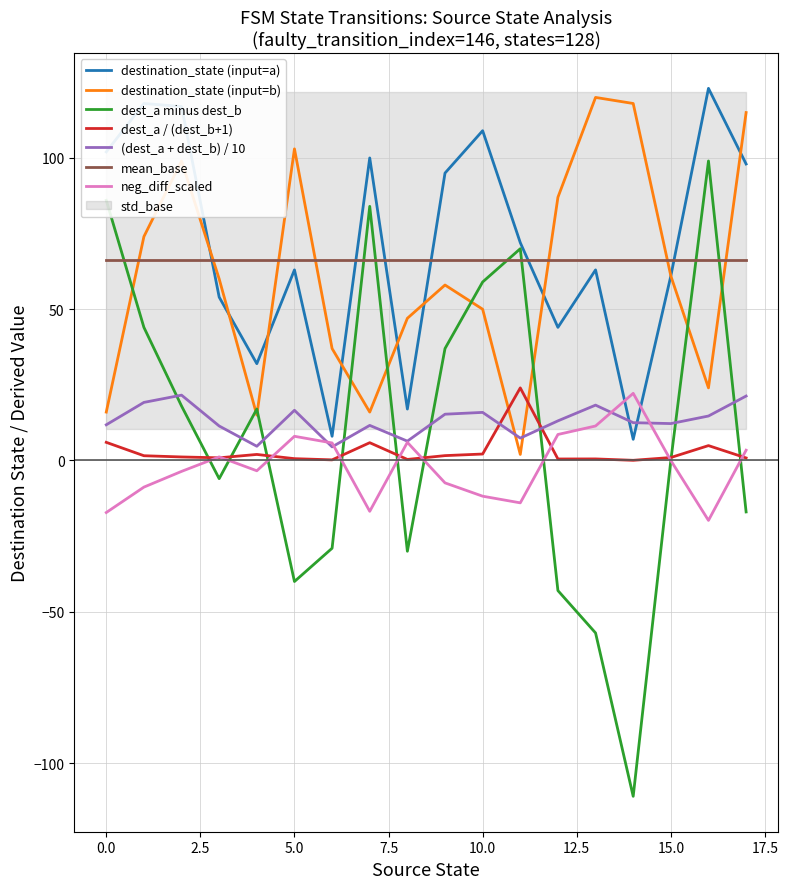

How many lines are shown in the chart?

4